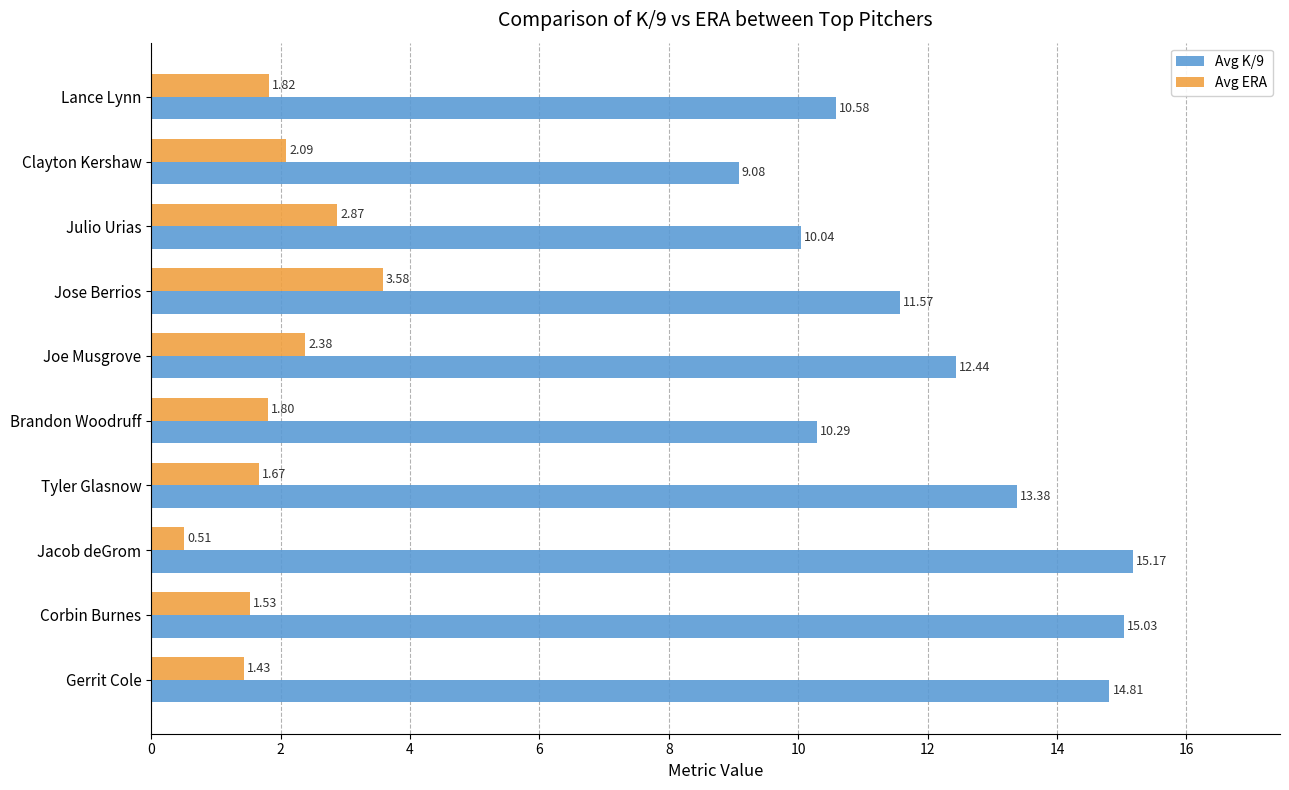

At which label does Avg K/9 reach its peak?

Jacob deGrom